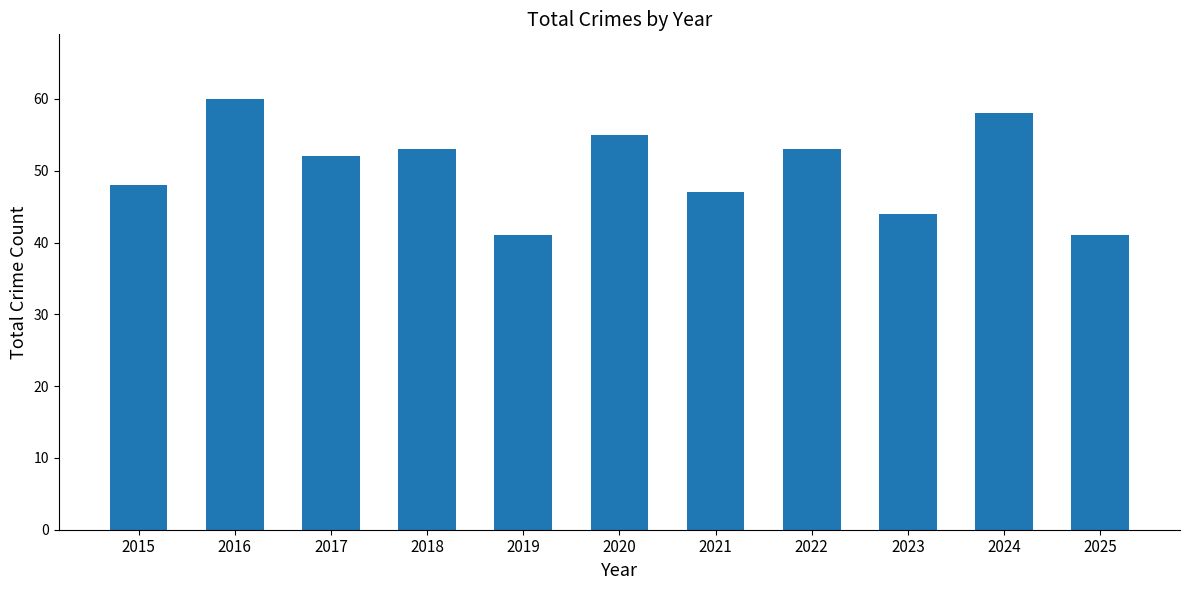

Which label corresponds to the largest value in the chart?

2016